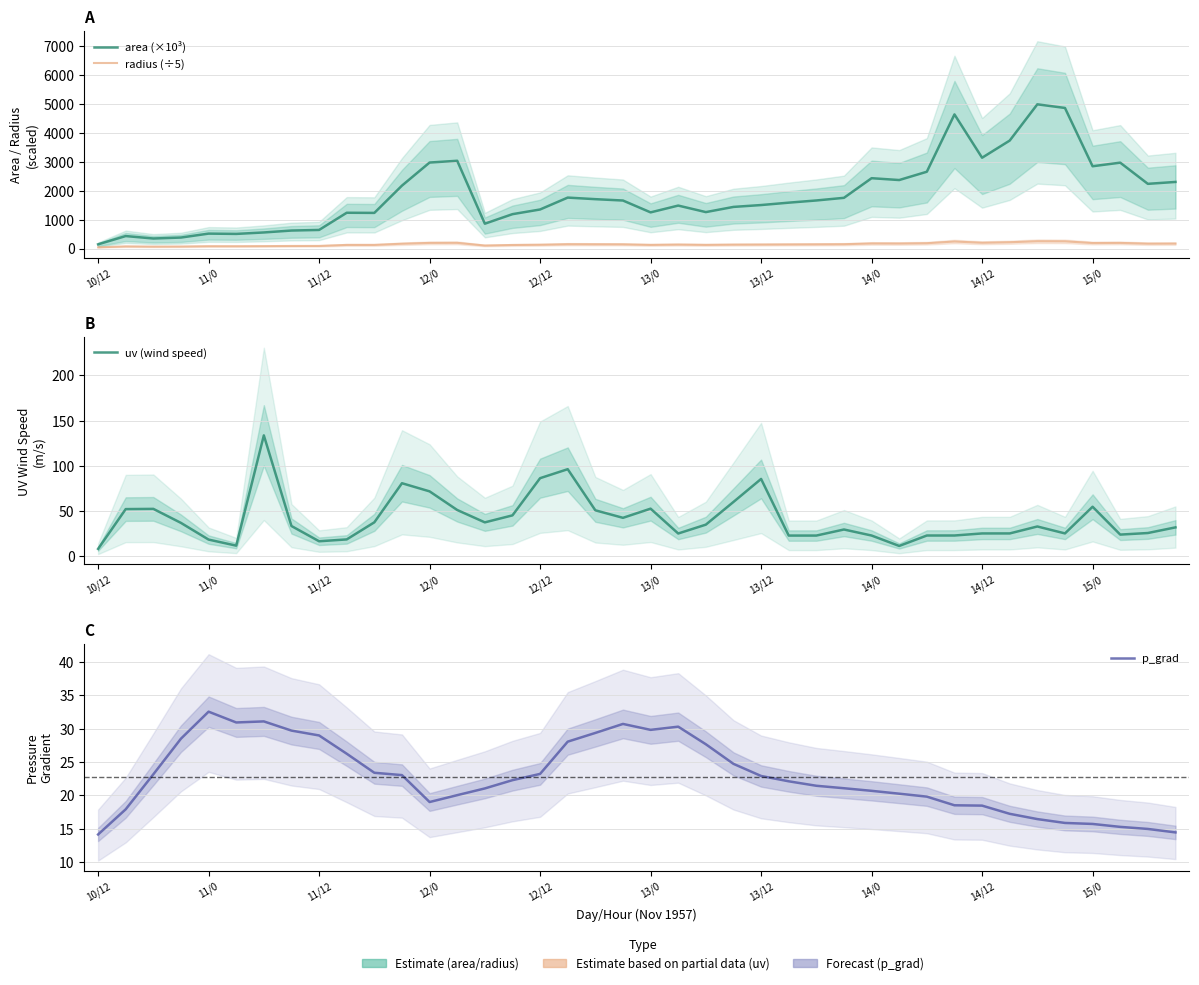

How many interior local peaks does the p_grad series have?

4